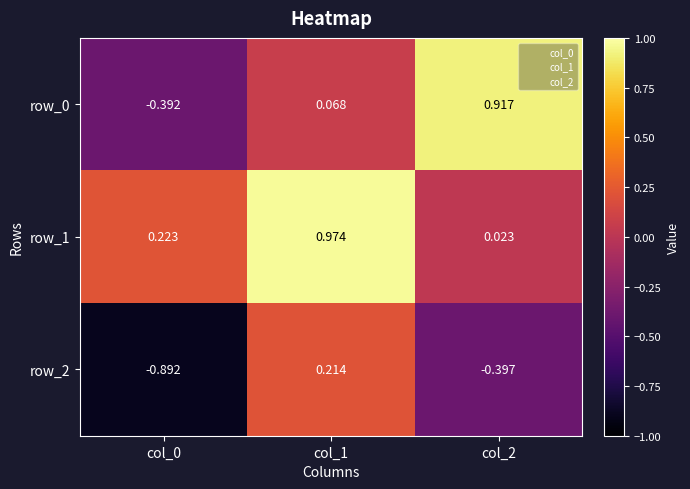

Is the value of row_2 at col_2 greater than the value of row_1 at col_1?

No